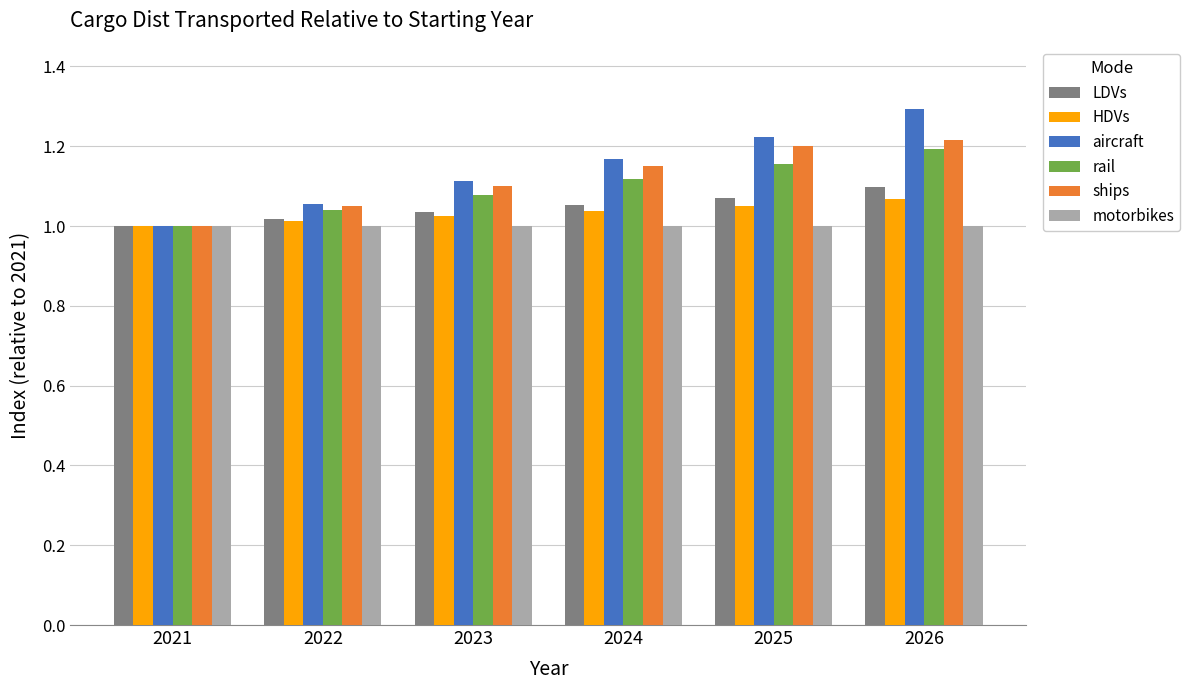

What is the maximum value shown in the chart?

1.3